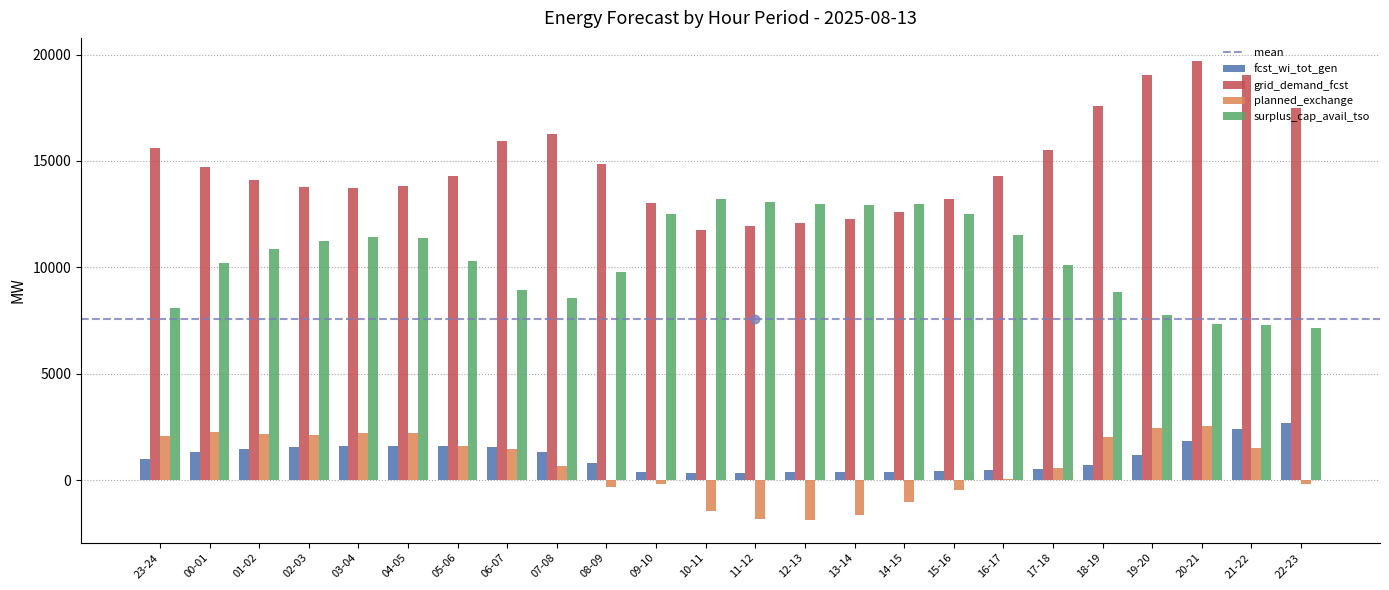

What is the sum of all surplus_cap_avail_tso values?

251008